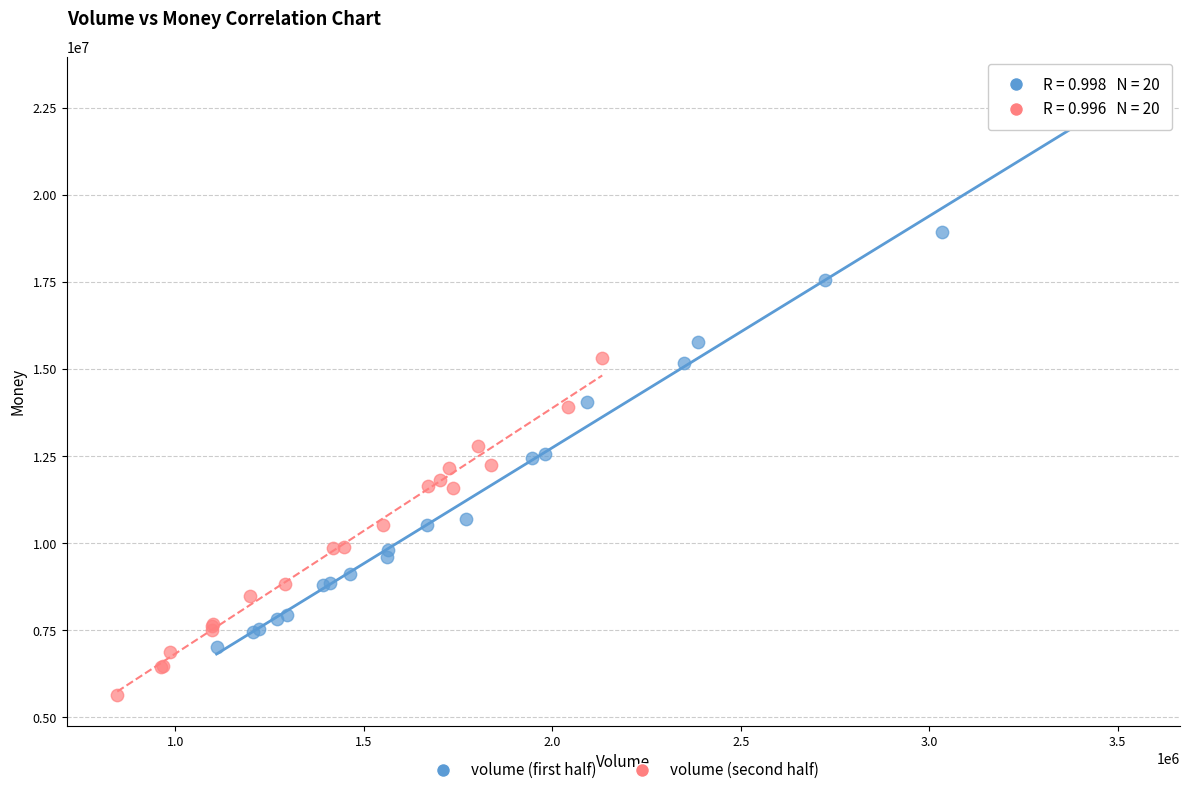

Which series contains the lowest Y value?

volume (second half)